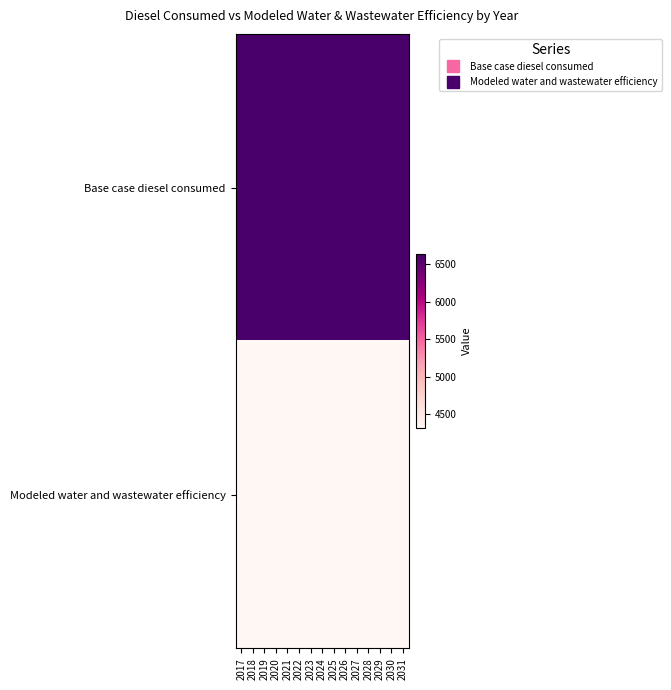

Reading left to right, what are all the values shown in this chart?

Base case diesel consumed: 2017=6638.2	2018=6637.9	2019=6637.8	2020=6637.6	2021=6637.2	2022=6636.4	2023=6635.1	2024=6634.2	2025=6633.6	2026=6633.3	2027=6632.9	2028=6632.3	2029=6633.6	2030=6634.3	2031=6634.6
Modeled water and wastewater efficiency: 2017=4314.9	2018=4314.6	2019=4314.6	2020=4314.4	2021=4314.2	2022=4313.6	2023=4312.8	2024=4312.2	2025=4311.8	2026=4311.7	2027=4311.4	2028=4311.0	2029=4311.8	2030=4312.3	2031=4312.5